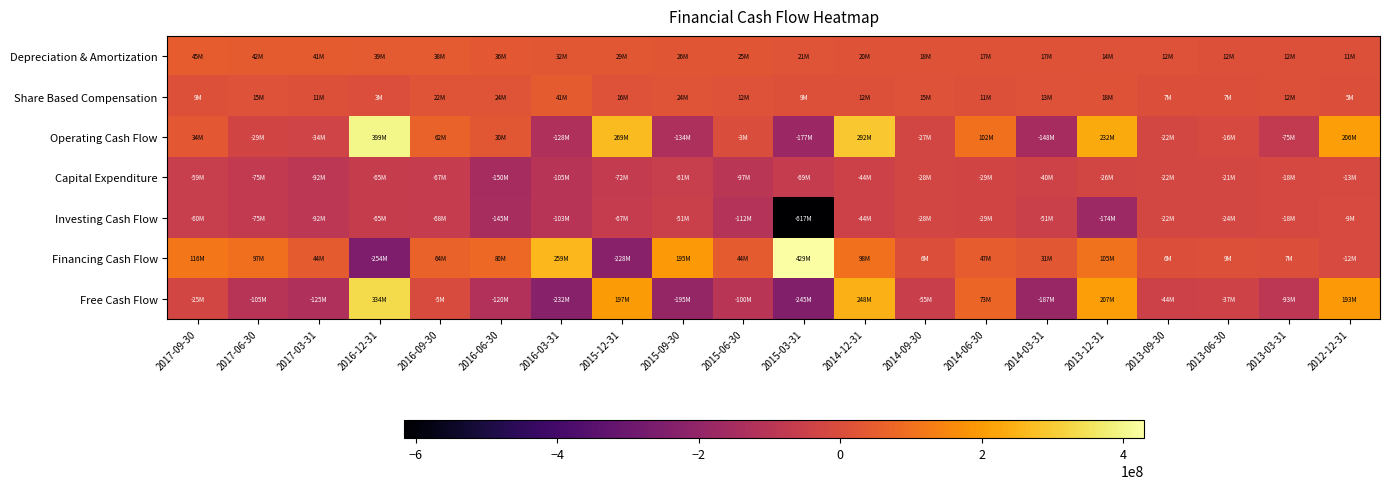

Reading left to right, list all the values displayed in this chart.

Depreciation & Amortization: 2017-09-30=45121000	2017-06-30=42354000	2017-03-31=41013000	2016-12-31=39388000	2016-09-30=37645000	2016-06-30=35716000	2016-03-31=32021000	2015-12-31=28729000	2015-09-30=26147000	2015-06-30=24756000	2015-03-31=21308000	2014-12-31=19702000	2014-09-30=18044000	2014-06-30=17027000	2014-03-31=17320000	2013-12-31=14497000	2013-09-30=12434000	2013-06-30=11776000	2013-03-31=11842000	2012-12-31=11327000
Share Based Compensation: 2017-09-30=8927000	2017-06-30=15014000	2017-03-31=10824000	2016-12-31=2704000	2016-09-30=22128000	2016-06-30=24300000	2016-03-31=41461000	2015-12-31=15576000	2015-09-30=23504000	2015-06-30=12253000	2015-03-31=9043000	2014-12-31=11847000	2014-09-30=15105000	2014-06-30=10640000	2014-03-31=13220000	2013-12-31=17598000	2013-09-30=6708000	2013-06-30=6970000	2013-03-31=11908000	2012-12-31=4690000
Operating Cash Flow: 2017-09-30=33576000	2017-06-30=-29207000	2017-03-31=-33562000	2016-12-31=398649000	2016-09-30=61882000	2016-06-30=29617000	2016-03-31=-127532000	2015-12-31=269344000	2015-09-30=-133535000	2015-06-30=-3387000	2015-03-31=-176526000	2014-12-31=291529000	2014-09-30=-26830000	2014-06-30=101870000	2014-03-31=-147536000	2013-12-31=232411000	2013-09-30=-21865000	2013-06-30=-15940000	2013-03-31=-74536000	2012-12-31=205773000
Capital Expenditure: 2017-09-30=-58651000	2017-06-30=-75483000	2017-03-31=-91790000	2016-12-31=-65080000	2016-09-30=-67360000	2016-06-30=-149733000	2016-03-31=-104573000	2015-12-31=-72195000	2015-09-30=-61248000	2015-06-30=-96866000	2015-03-31=-68619000	2014-12-31=-43932000	2014-09-30=-27695000	2014-06-30=-29186000	2014-03-31=-39715000	2013-12-31=-25772000	2013-09-30=-22362000	2013-06-30=-21367000	2013-03-31=-18329000	2012-12-31=-13100000
Investing Cash Flow: 2017-09-30=-60299000	2017-06-30=-75483000	2017-03-31=-91790000	2016-12-31=-65097000	2016-09-30=-67503000	2016-06-30=-145383000	2016-03-31=-103156000	2015-12-31=-66654000	2015-09-30=-51404000	2015-06-30=-112082000	2015-03-31=-617335000	2014-12-31=-44068000	2014-09-30=-28159000	2014-06-30=-29185000	2014-03-31=-50900000	2013-12-31=-173869000	2013-09-30=-22362000	2013-06-30=-23542000	2013-03-31=-18329000	2012-12-31=-9215000
Financing Cash Flow: 2017-09-30=116217000	2017-06-30=97106000	2017-03-31=43558000	2016-12-31=-254407000	2016-09-30=63735000	2016-06-30=80027000	2016-03-31=258511000	2015-12-31=-227743000	2015-09-30=194613000	2015-06-30=43974000	2015-03-31=429234000	2014-12-31=98179000	2014-09-30=5630000	2014-06-30=47097000	2014-03-31=31400000	2013-12-31=104510000	2013-09-30=5987000	2013-06-30=8849000	2013-03-31=7449000	2012-12-31=-11625000
Free Cash Flow: 2017-09-30=-25075000	2017-06-30=-104690000	2017-03-31=-125352000	2016-12-31=333569000	2016-09-30=-5478000	2016-06-30=-120116000	2016-03-31=-232105000	2015-12-31=197149000	2015-09-30=-194783000	2015-06-30=-100253000	2015-03-31=-245145000	2014-12-31=247597000	2014-09-30=-54525000	2014-06-30=72684000	2014-03-31=-187251000	2013-12-31=206639000	2013-09-30=-44227000	2013-06-30=-37307000	2013-03-31=-92865000	2012-12-31=192673000